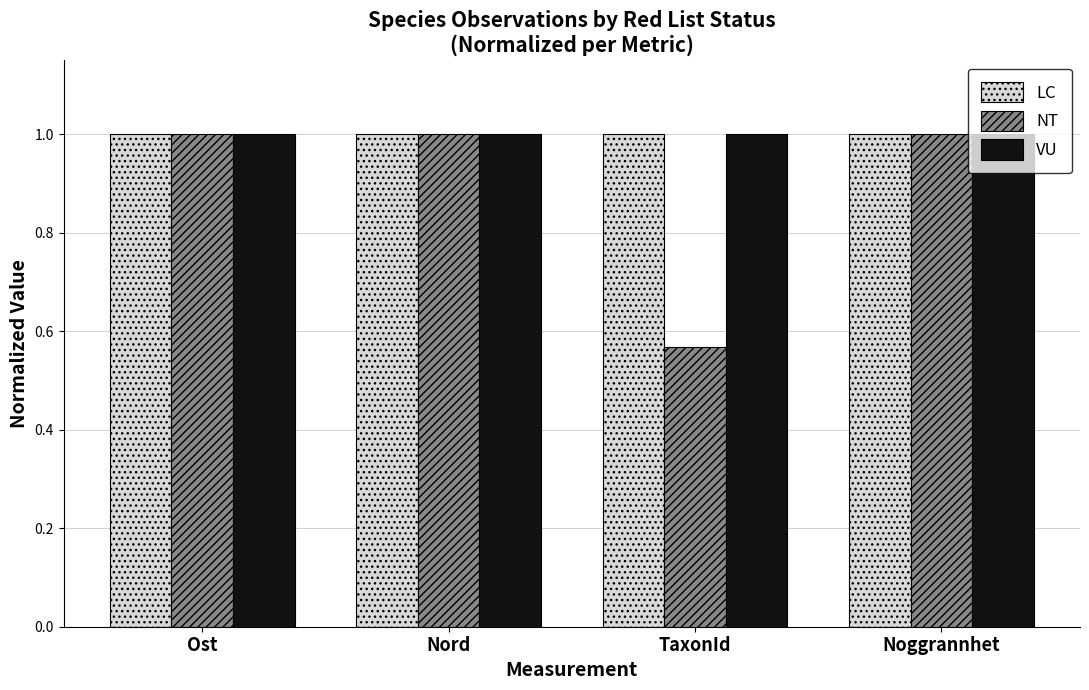

At which category does the chart reach its minimum across all series?

TaxonId